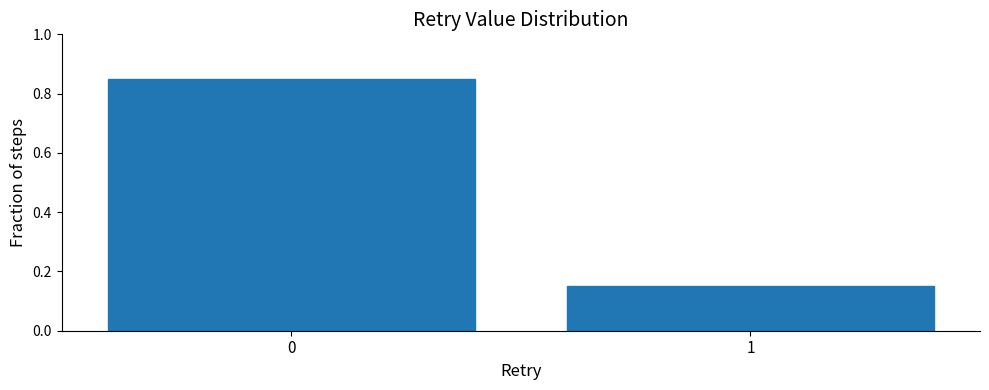

The value at 1 is 0.1. True or false?

False